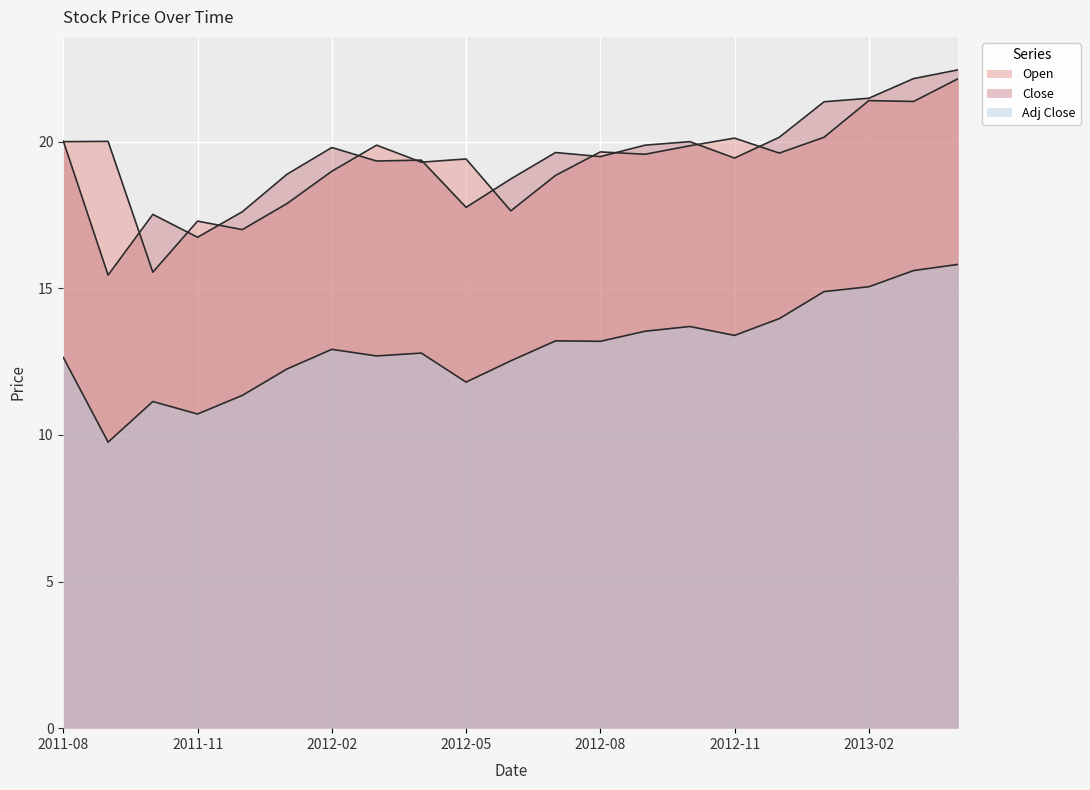

How many lines are shown in the chart?

3